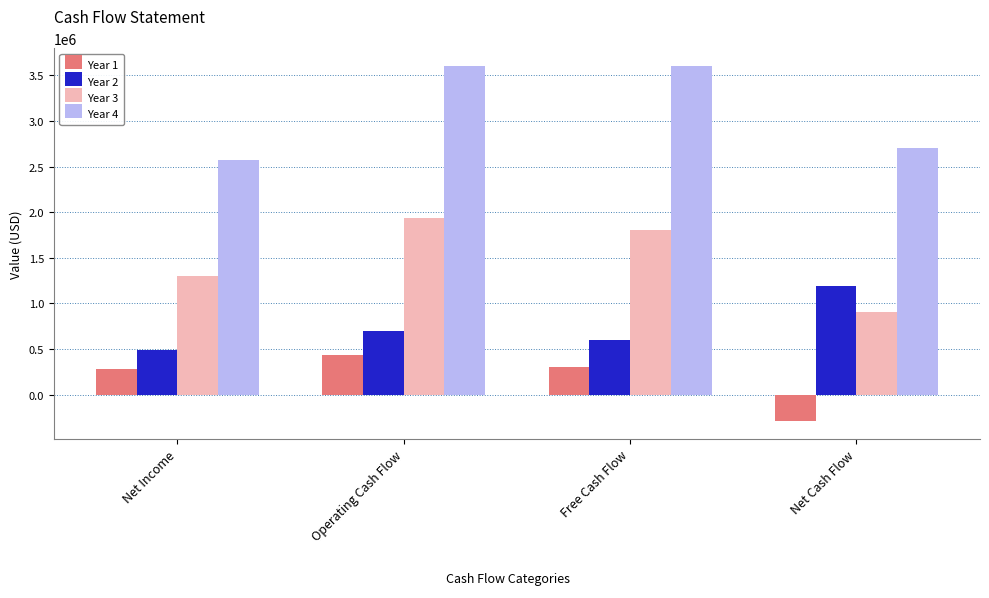

Rank the series by their average value, from lowest to highest.

Year 1, Year 2, Year 3, Year 4